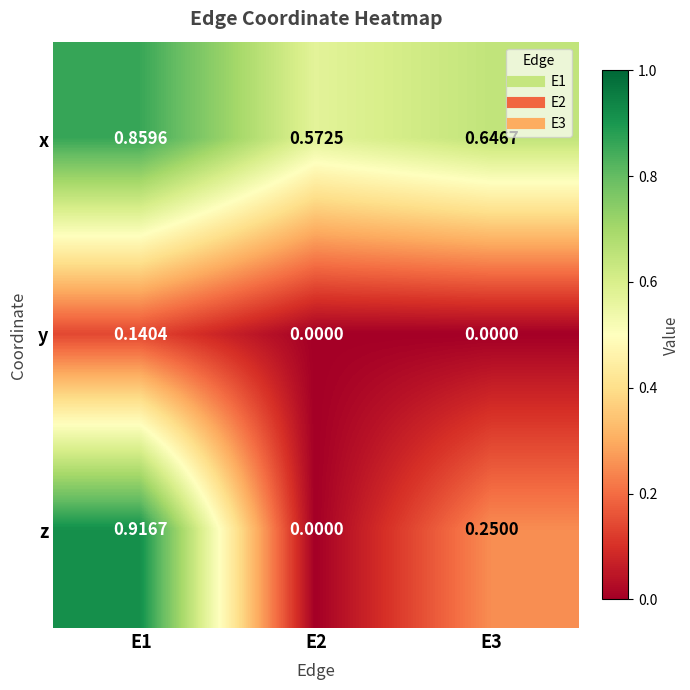

Which series has the largest range (max minus min)?

z